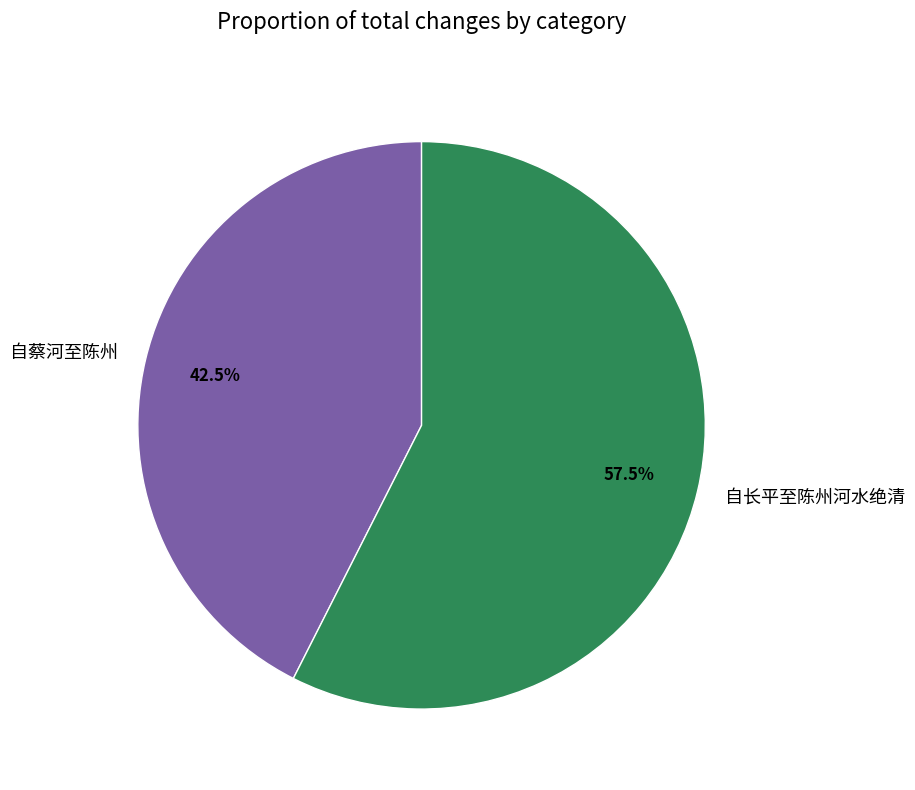

How much of the chart is everything except 自长平至陈州河水绝清?

42.5%